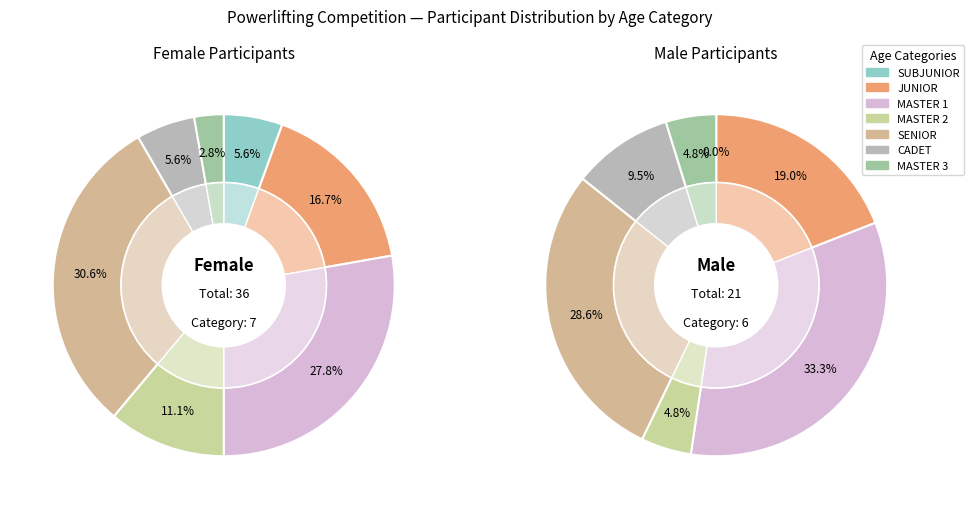

Does any single category account for the majority?

No